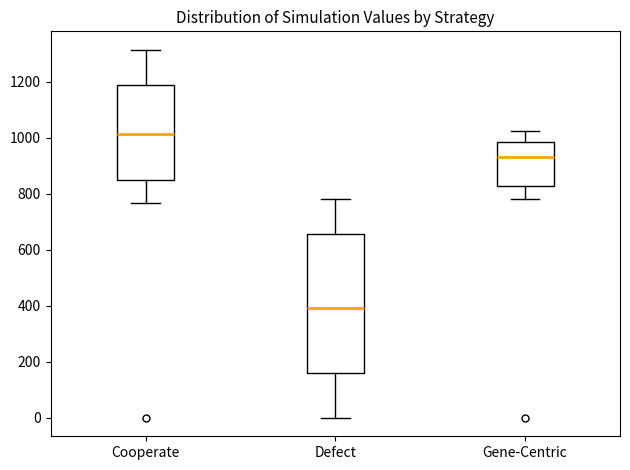

Which box's median line is the lowest?

Defect